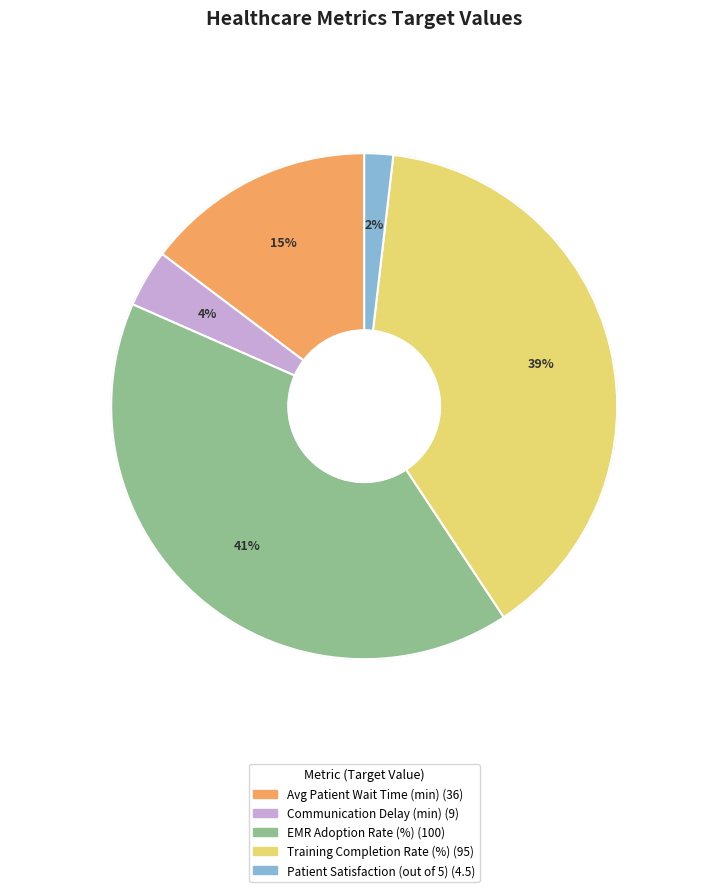

What percentage is the Patient Satisfaction (out of 5) slice, to the nearest percent?

2%